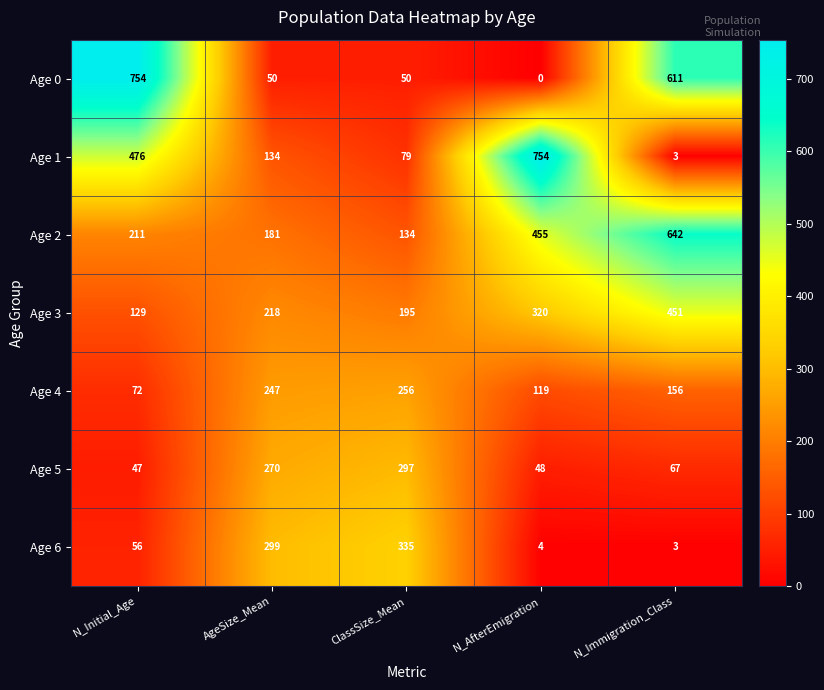

At which label does Age 4 reach its minimum?

N_Initial_Age